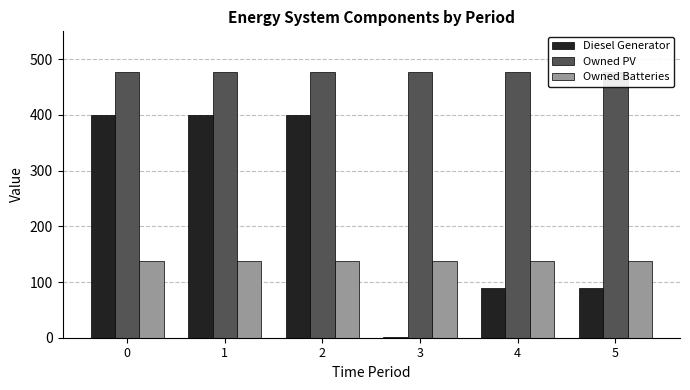

Reading left to right, extract all data points from this chart.

Diesel Generator: 400	400	400	2	89	89
Owned PV: 477	477	477	477	477	477
Owned Batteries: 137	137	137	137	137	137